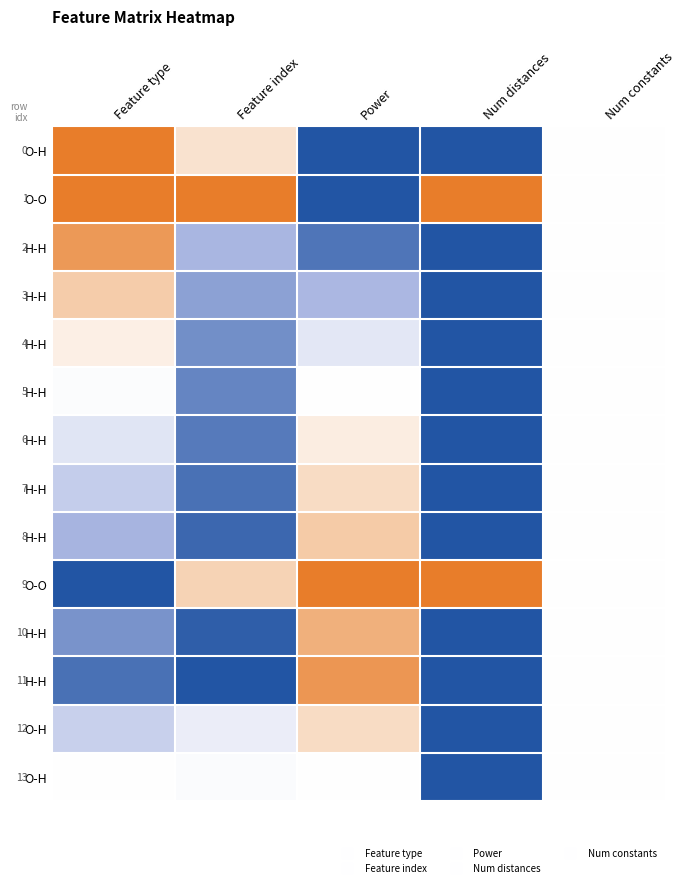

Between Num constants and Feature type, which is larger?

Num constants